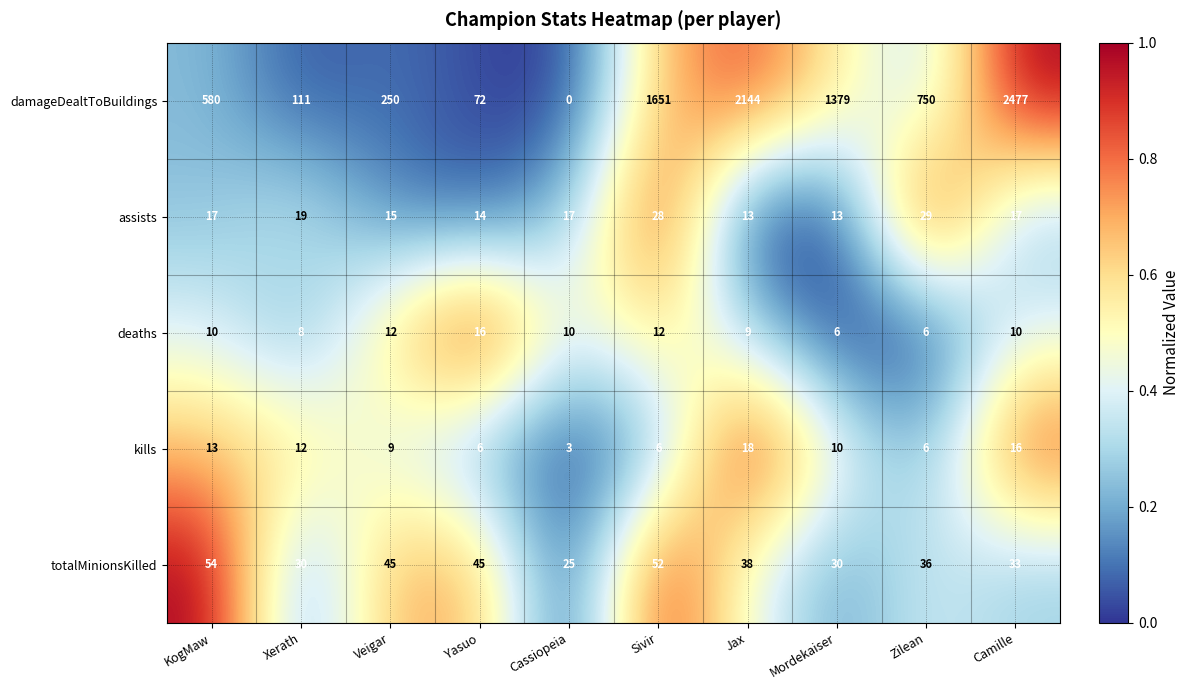

List the series in order of their peak value, lowest first.

deaths, kills, assists, totalMinionsKilled, damageDealtToBuildings